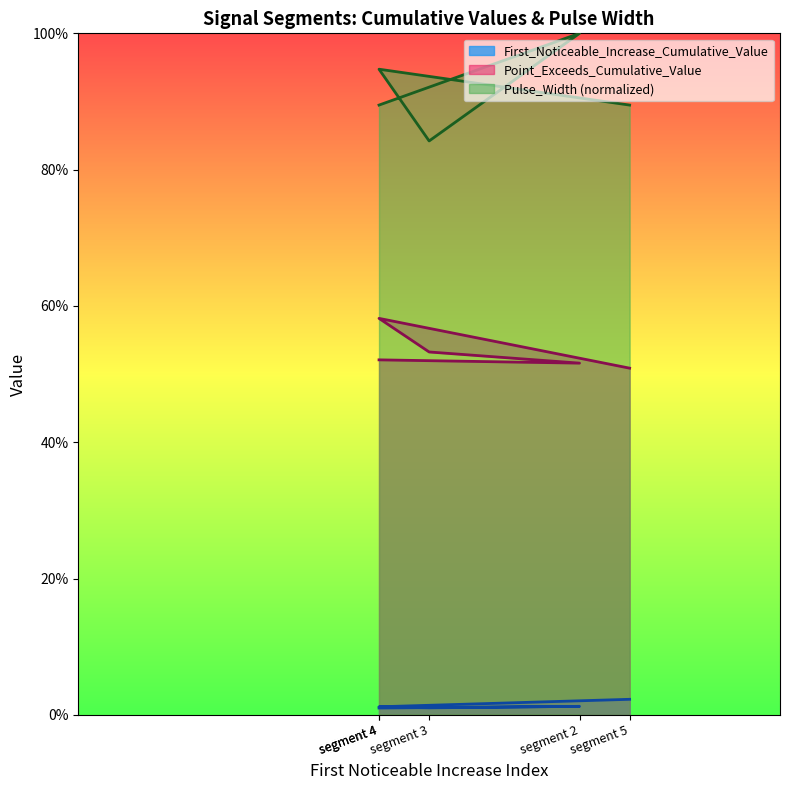

True or false: Point_Exceeds_Cumulative_Value and Pulse_Width cross at least once.

False